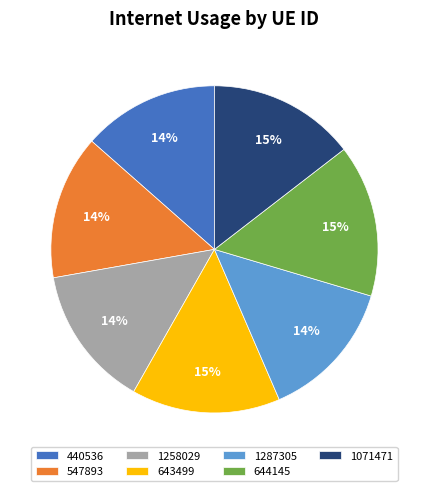

To the nearest percent, what is the average slice percentage?

14%